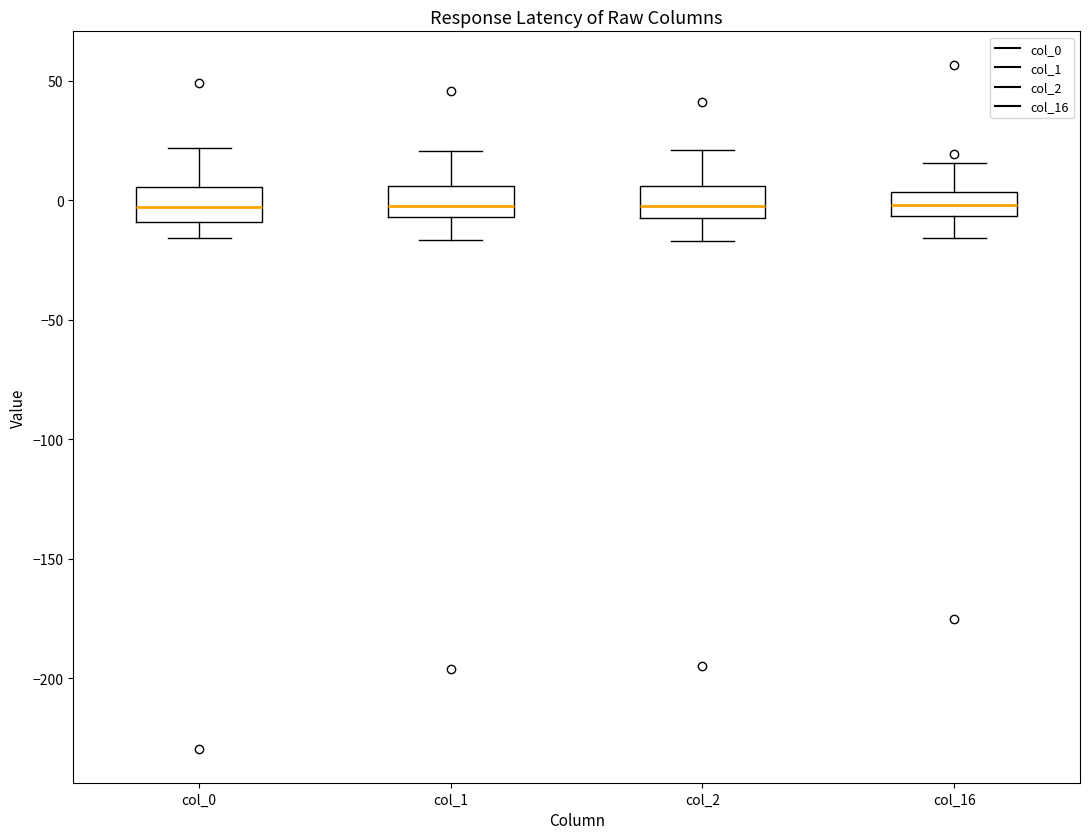

Reading left to right, transcribe this box plot: for each box, give where its median line is, the range the box spans, and where its two whiskers end, as read against the y-axis. The values are not printed on the chart, so give them approximately, as read against the axis.

col_0: median -5, box -10 to 5, whiskers -15 to 20
col_1: median 0, box -5 to 5, whiskers -15 to 20
col_2: median 0, box -10 to 5, whiskers -15 to 20
col_16: median 0, box -5 to 5, whiskers -15 to 15